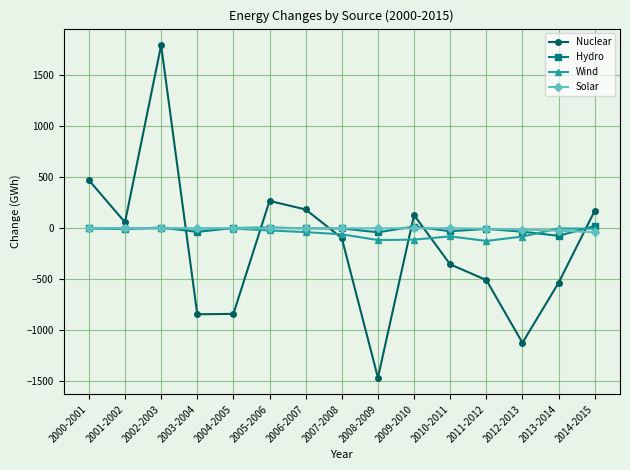

Is the value of Nuclear at 2006-2007 greater than the value of Hydro at 2010-2011?

Yes